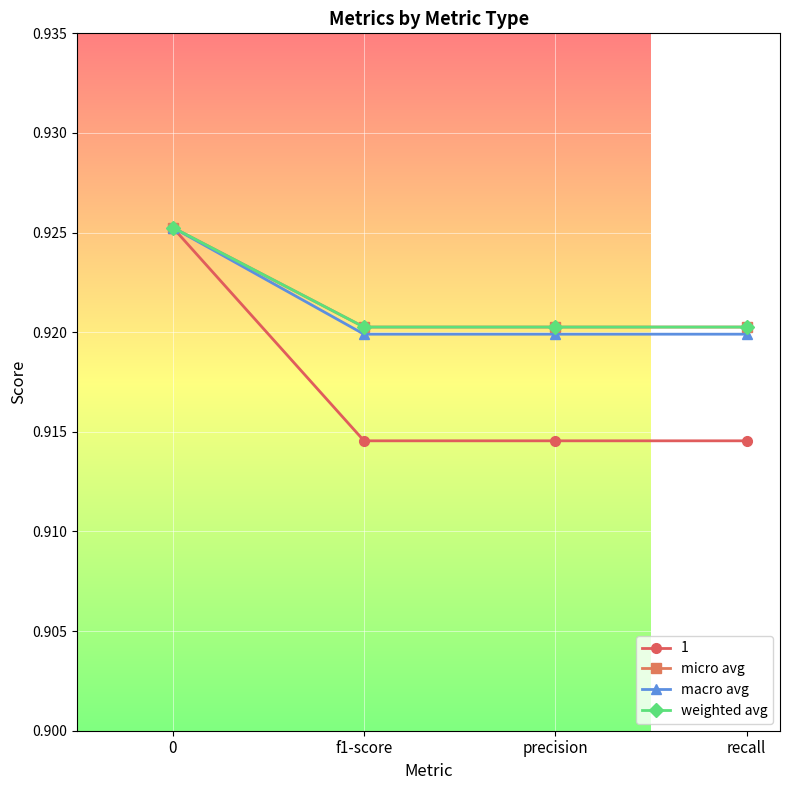

Does the chart have visible grid lines?

Yes